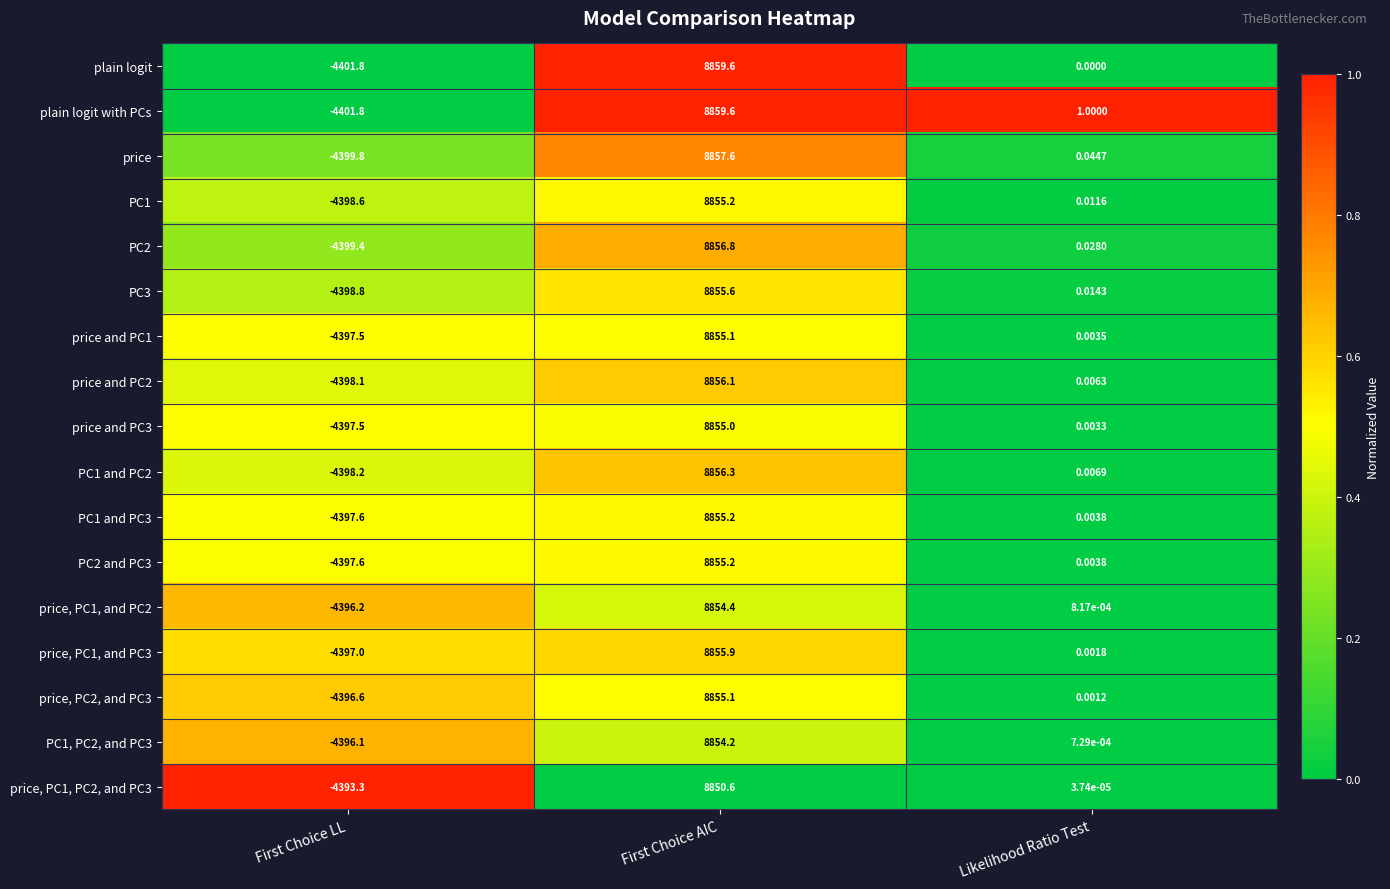

How many series are shown in this chart?

17